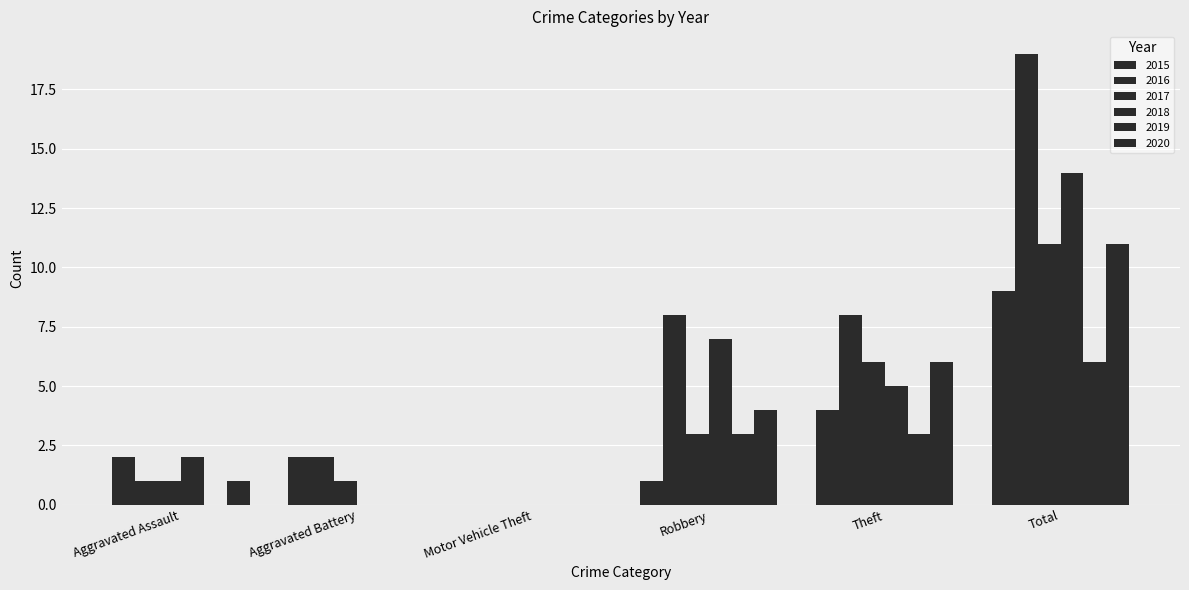

How many distinct data groups are displayed?

6